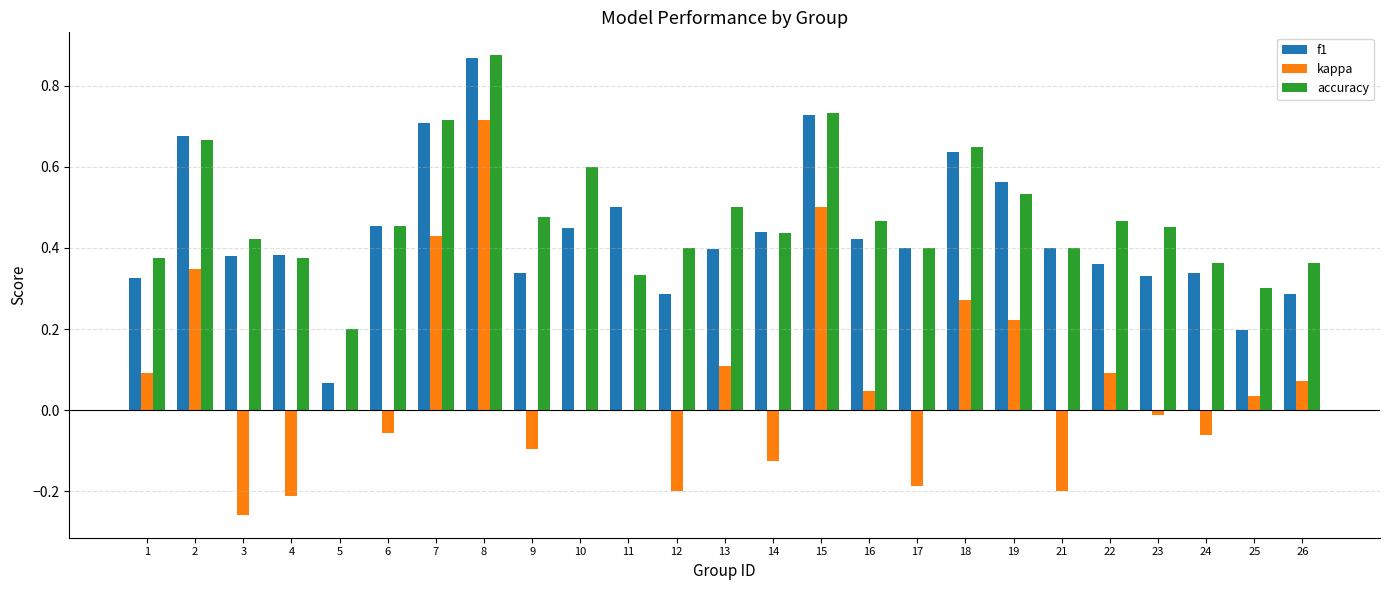

How many distinct data groups are displayed?

3